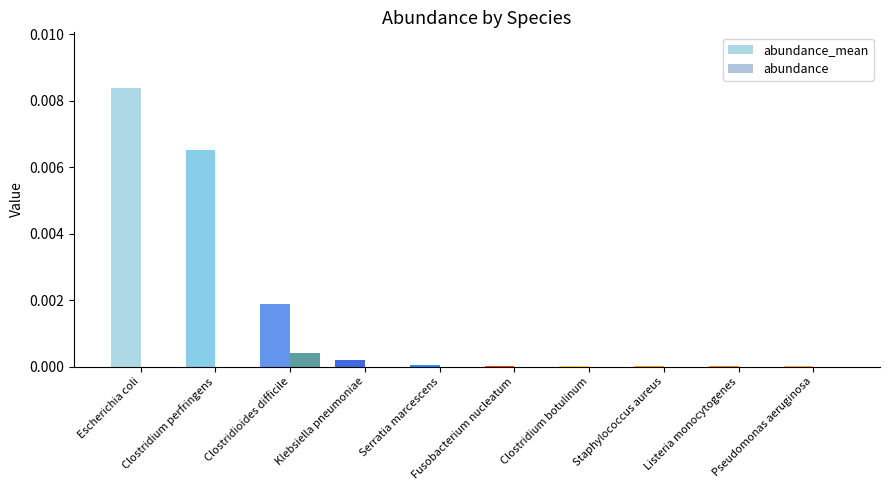

How many groups of bars are there?

10